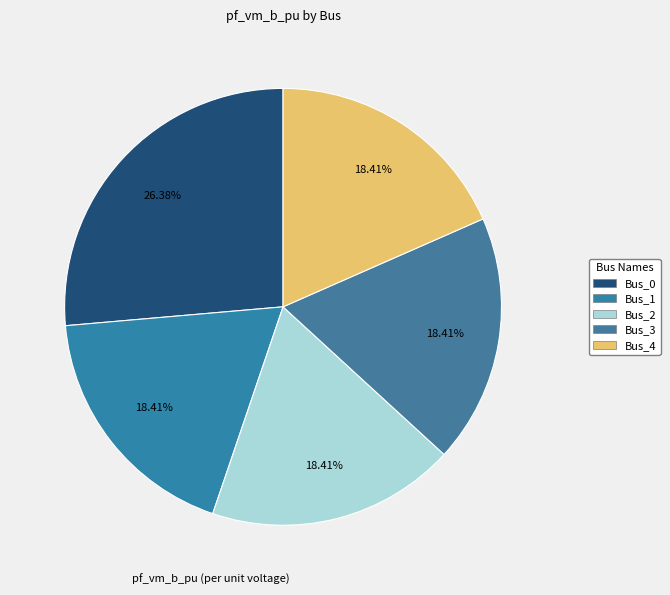

Count the number of slices in the pie.

5